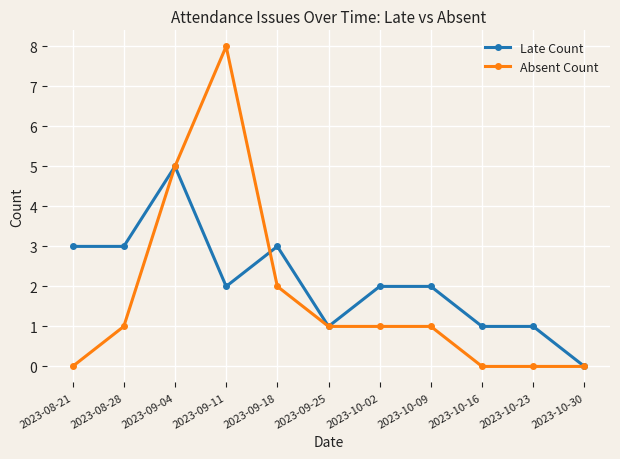

How many series are shown in this chart?

2